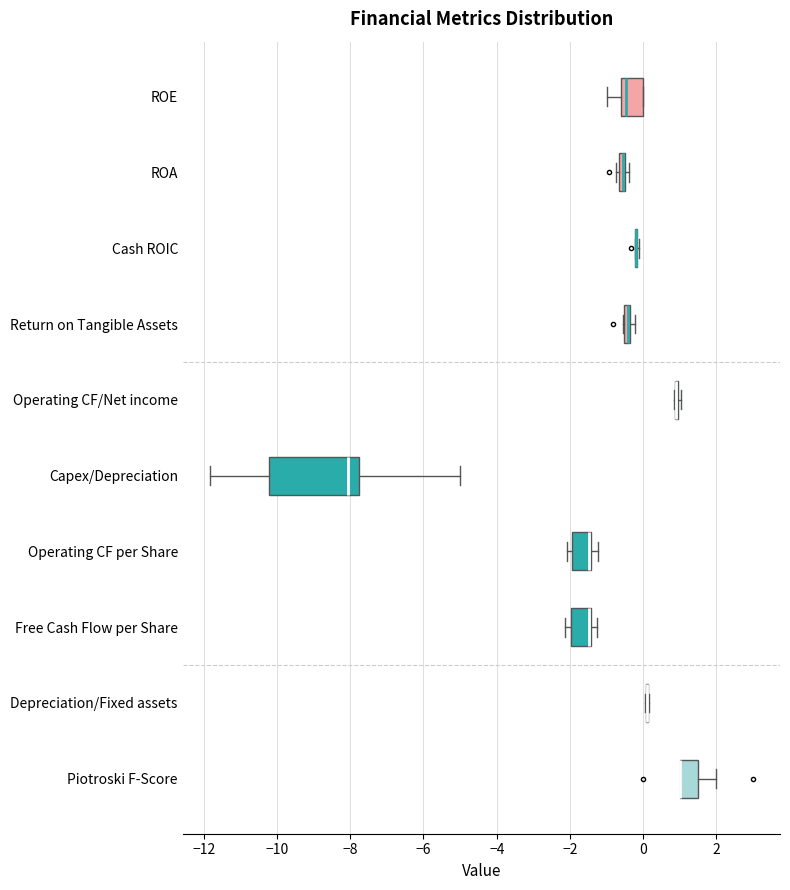

Which box is the widest, from its left edge to its right edge?

Capex/Depreciation